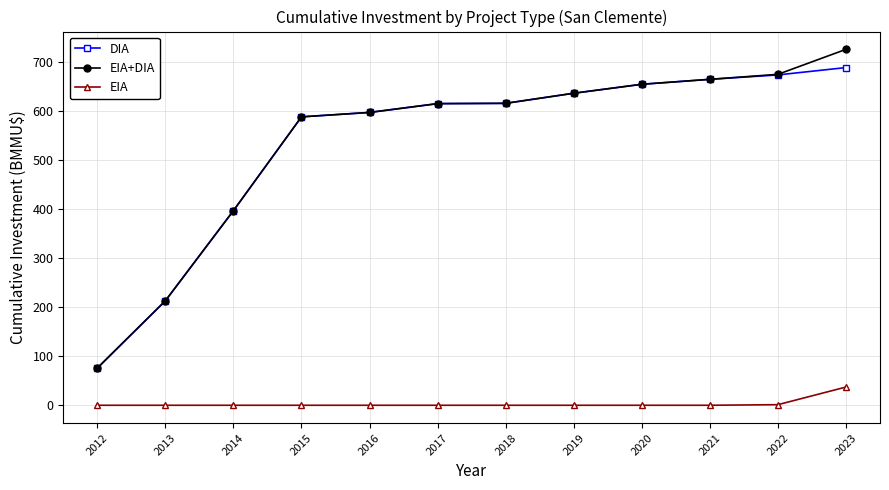

How many lines are shown in the chart?

3